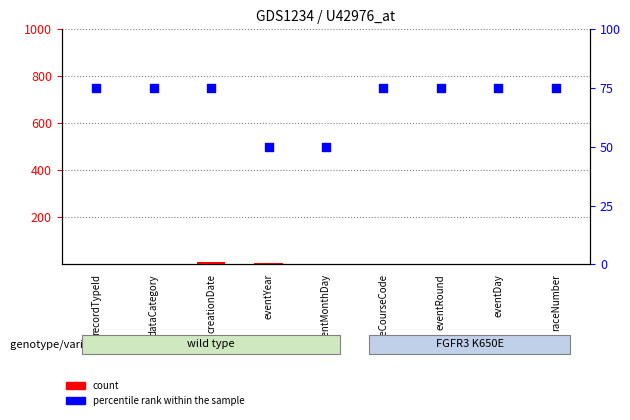

Which series has the largest Y range (max minus min)?

percentile rank within the sample